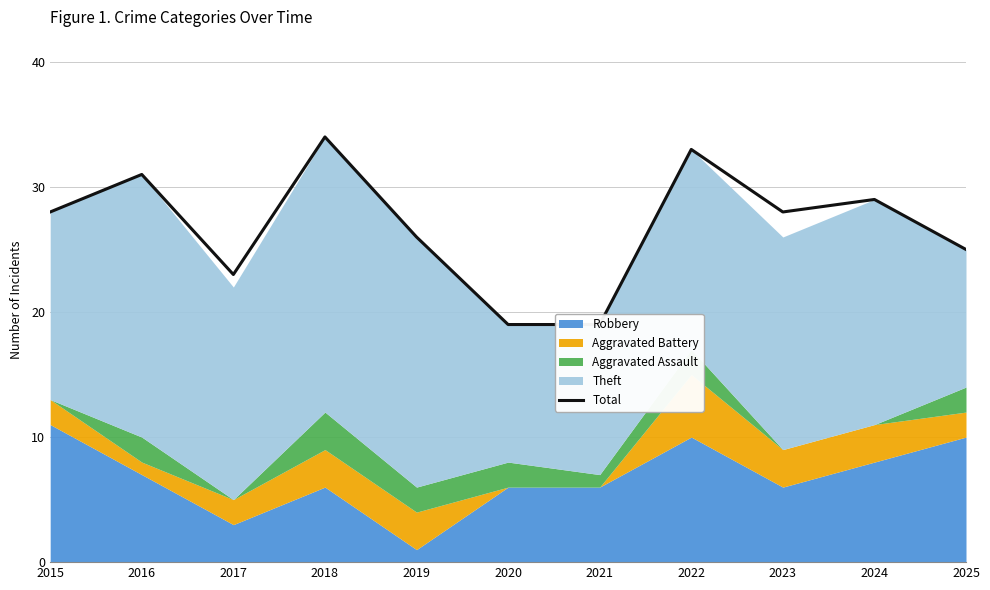

Where is the data nearest to the value 26?

2019